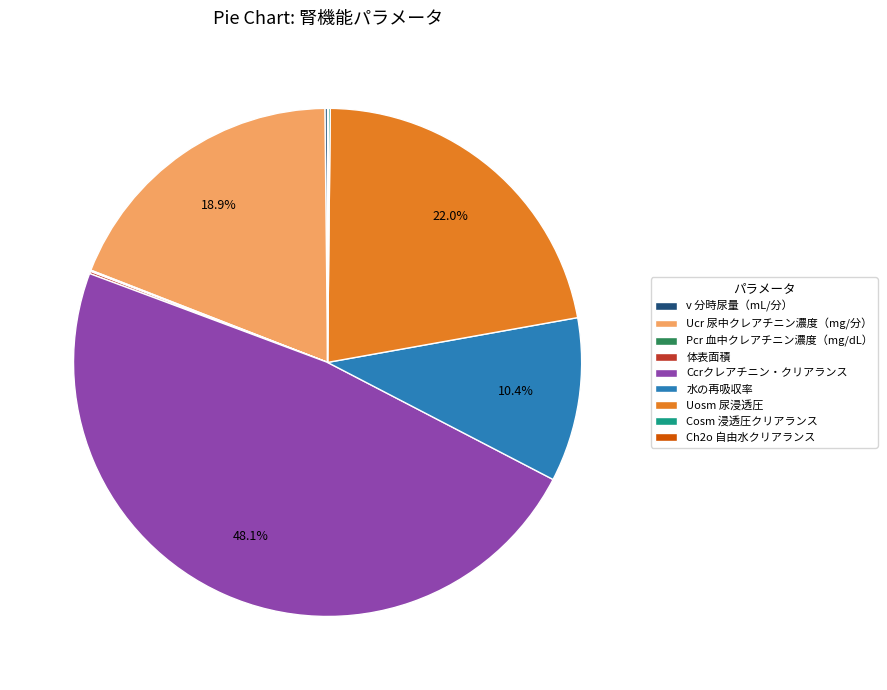

Is there any slice that represents more than half of the pie?

No